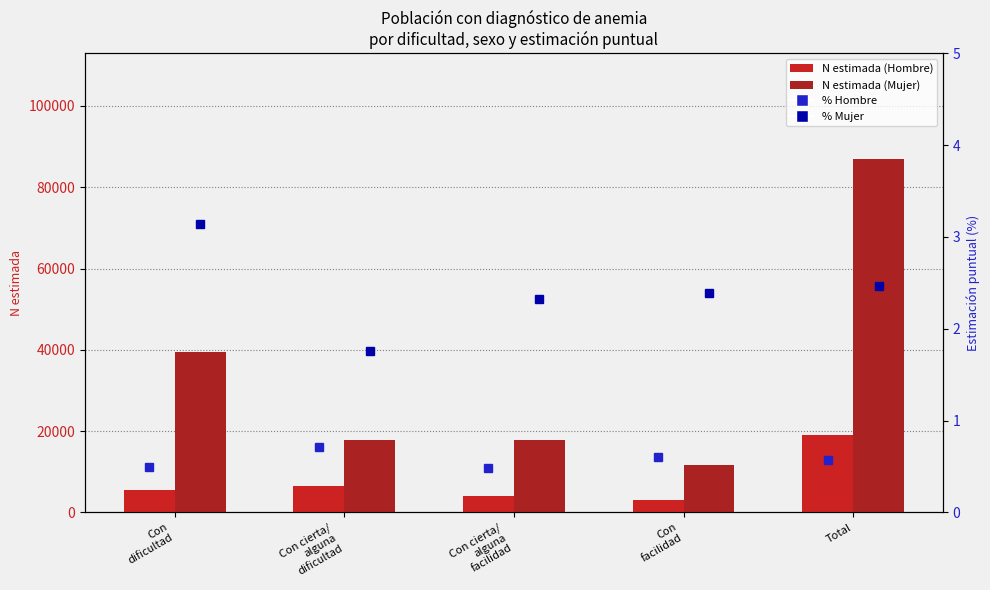

Which category has the lowest value in the % Mujer series?

Con cierta/
alguna
dificultad